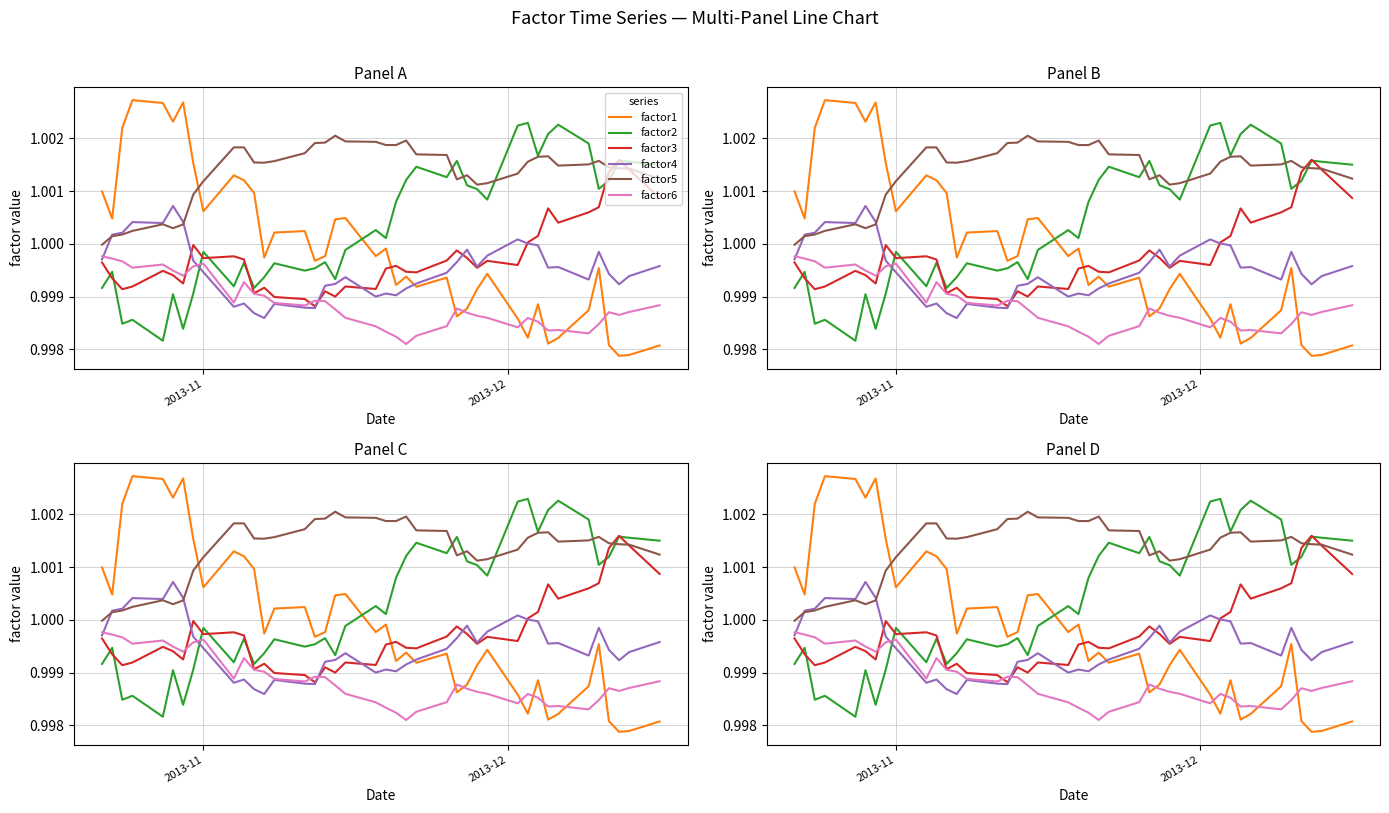

What are all the series names shown in the legend?

factor1, factor2, factor3, factor4, factor5, factor6